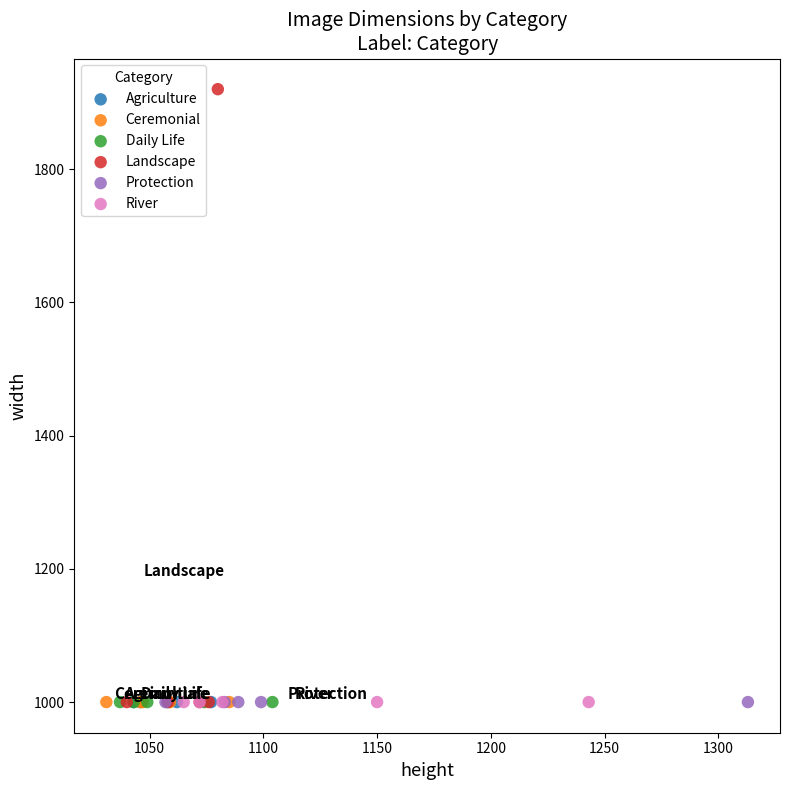

Which series reaches the maximum Y coordinate?

Landscape